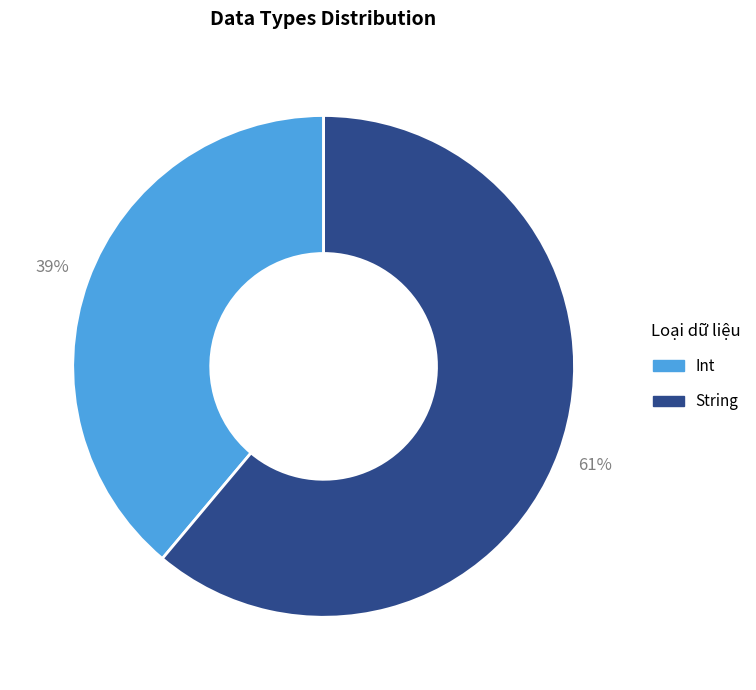

Which category has the smallest portion of the pie?

Int